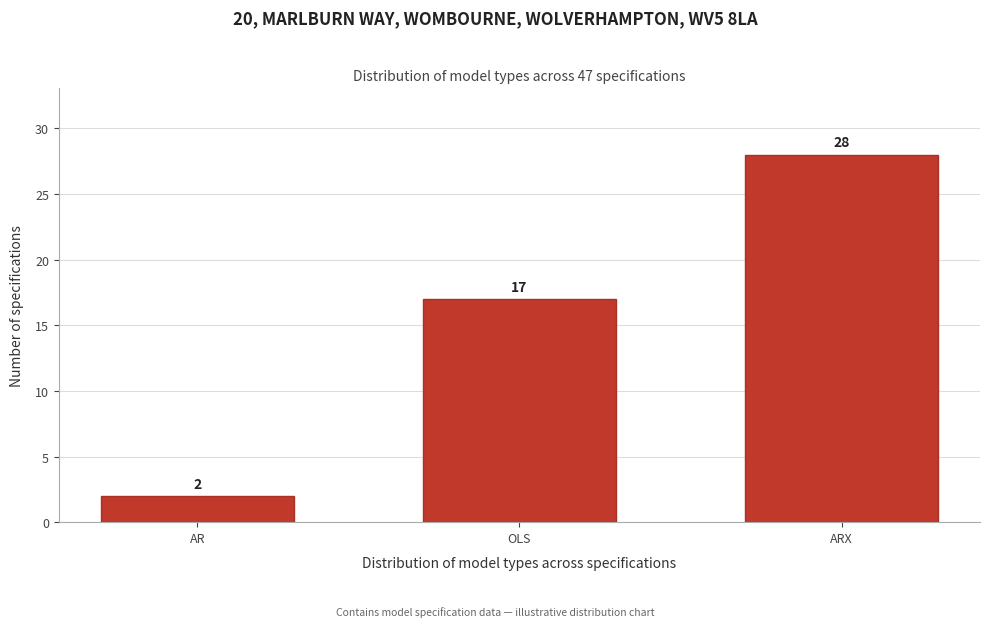

Reading right to left, extract all data points from this chart.

ARX=28	OLS=17	AR=2